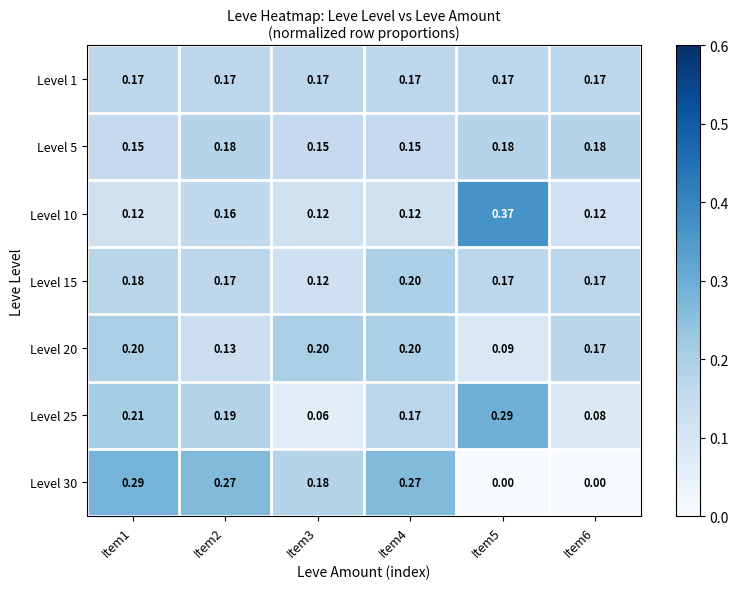

Reading right to left, list all the values displayed in this chart.

Level 1: Item6=0.2	Item5=0.2	Item4=0.2	Item3=0.2	Item2=0.2	Item1=0.2
Level 5: Item6=0.2	Item5=0.2	Item4=0.1	Item3=0.1	Item2=0.2	Item1=0.1
Level 10: Item6=0.1	Item5=0.4	Item4=0.1	Item3=0.1	Item2=0.2	Item1=0.1
Level 15: Item6=0.2	Item5=0.2	Item4=0.2	Item3=0.1	Item2=0.2	Item1=0.2
Level 20: Item6=0.2	Item5=0.1	Item4=0.2	Item3=0.2	Item2=0.1	Item1=0.2
Level 25: Item6=0.1	Item5=0.3	Item4=0.2	Item3=0.1	Item2=0.2	Item1=0.2
Level 30: Item6=0.0	Item5=0.0	Item4=0.3	Item3=0.2	Item2=0.3	Item1=0.3